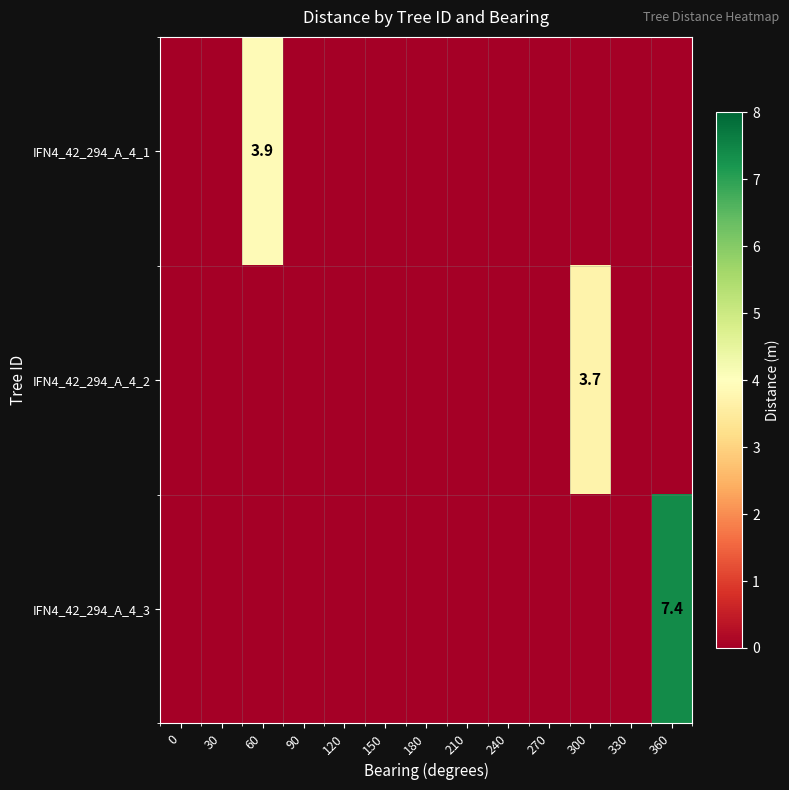

True or false: IFN4_42_294_A_4_3 has a value of 2.5 at 360.

False